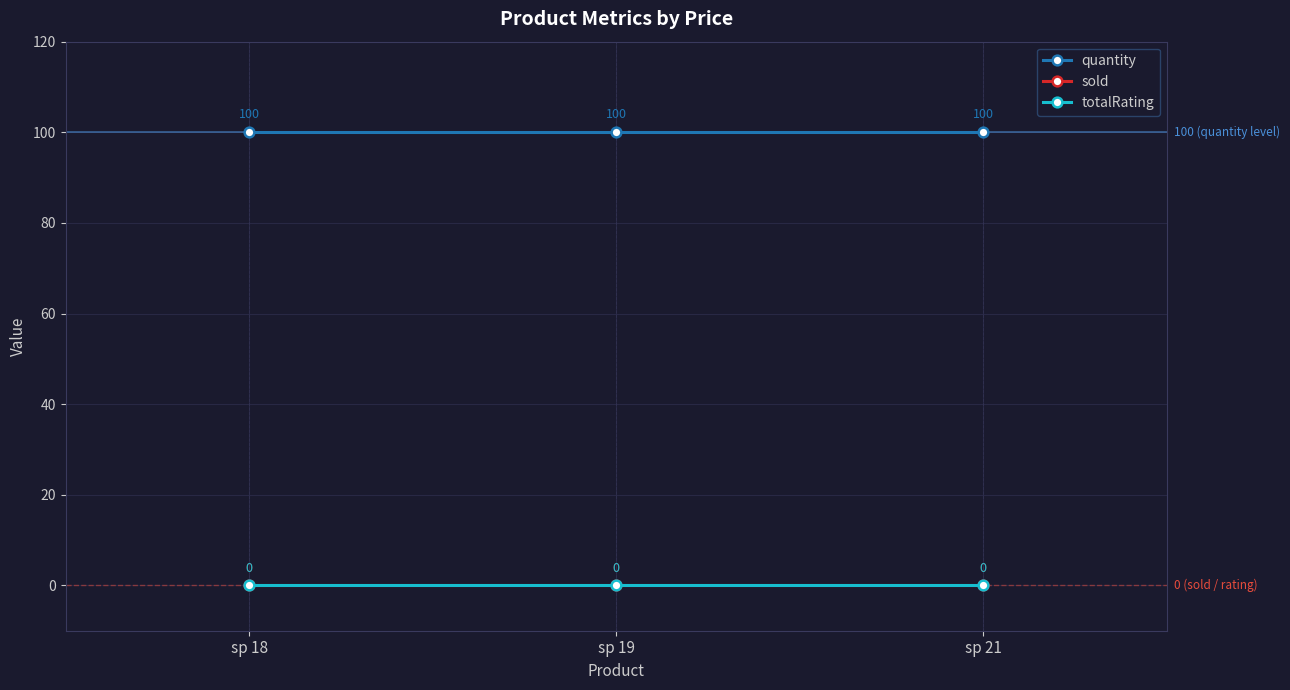

List the series in order of their peak value, highest first.

quantity, sold, totalRating